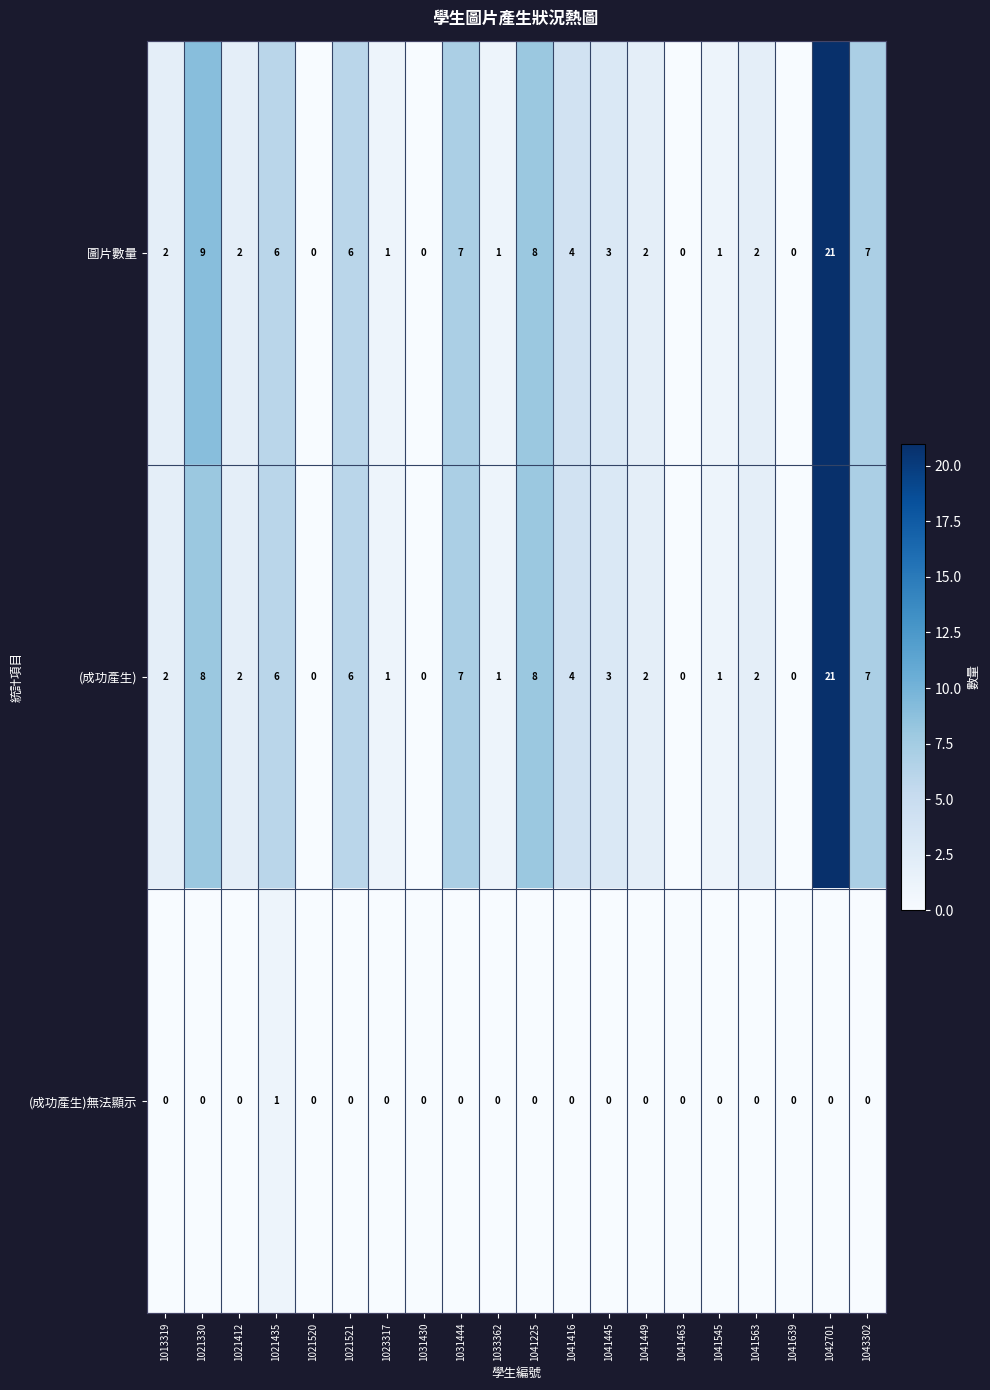

True or false: (成功產生)無法顯示 has a value of 0 at 1031444.

True